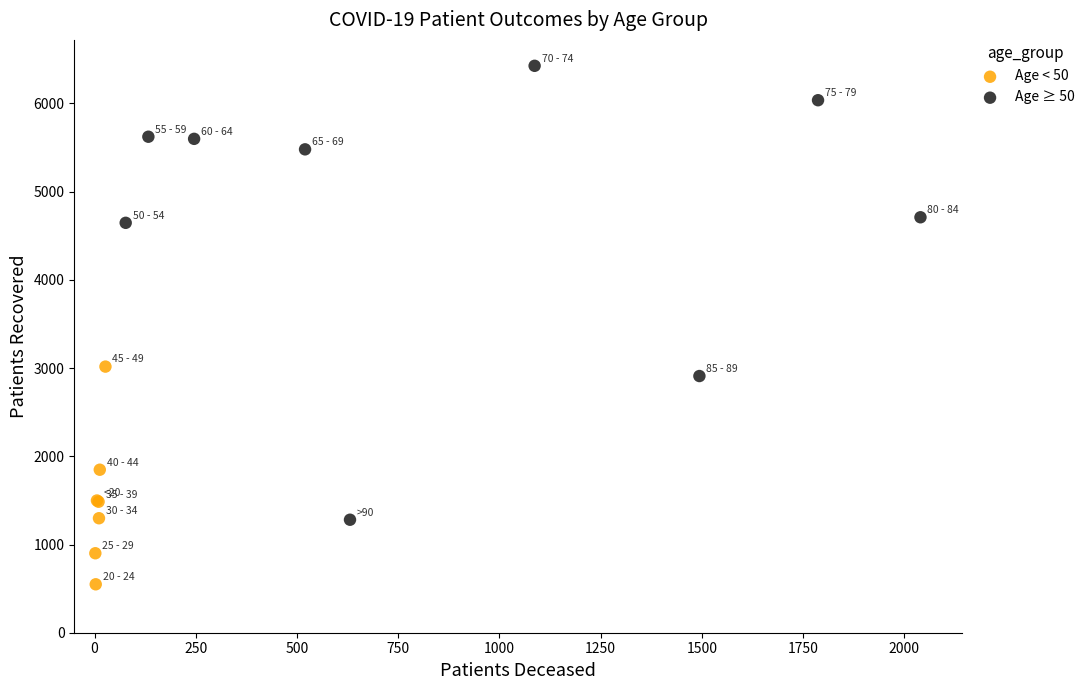

Which series contains the lowest Y value?

Age < 50